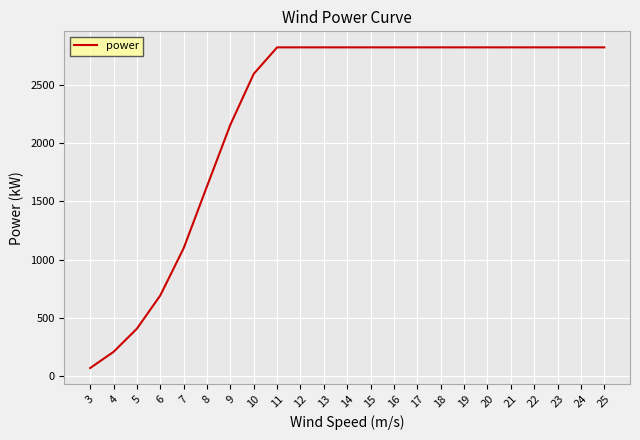

At which category does the chart reach its minimum across all series?

3